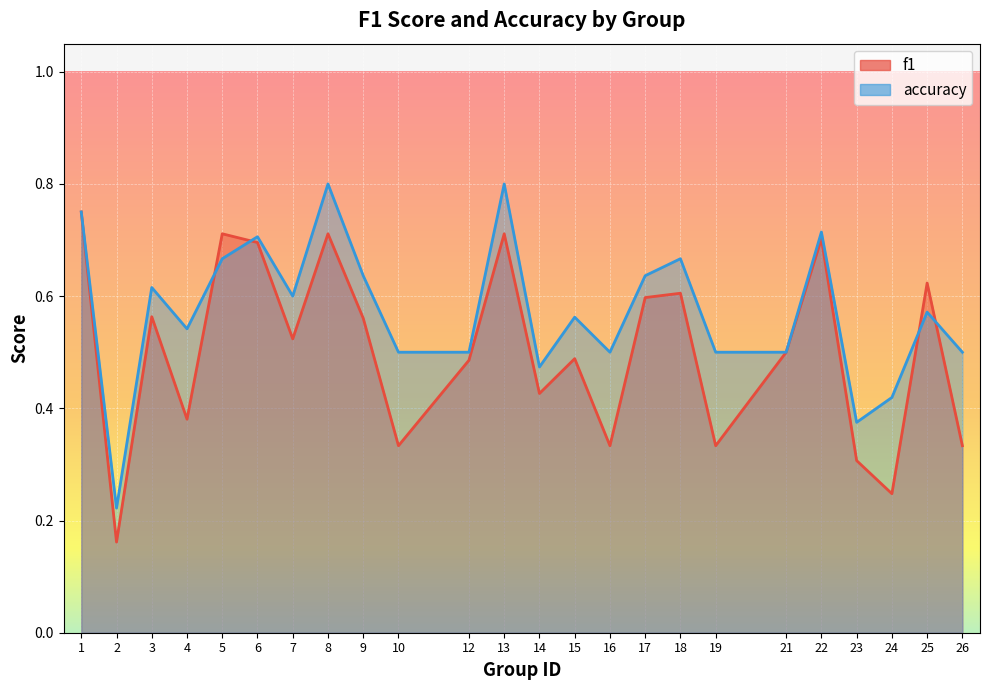

What is the maximum value shown in the chart?

0.8